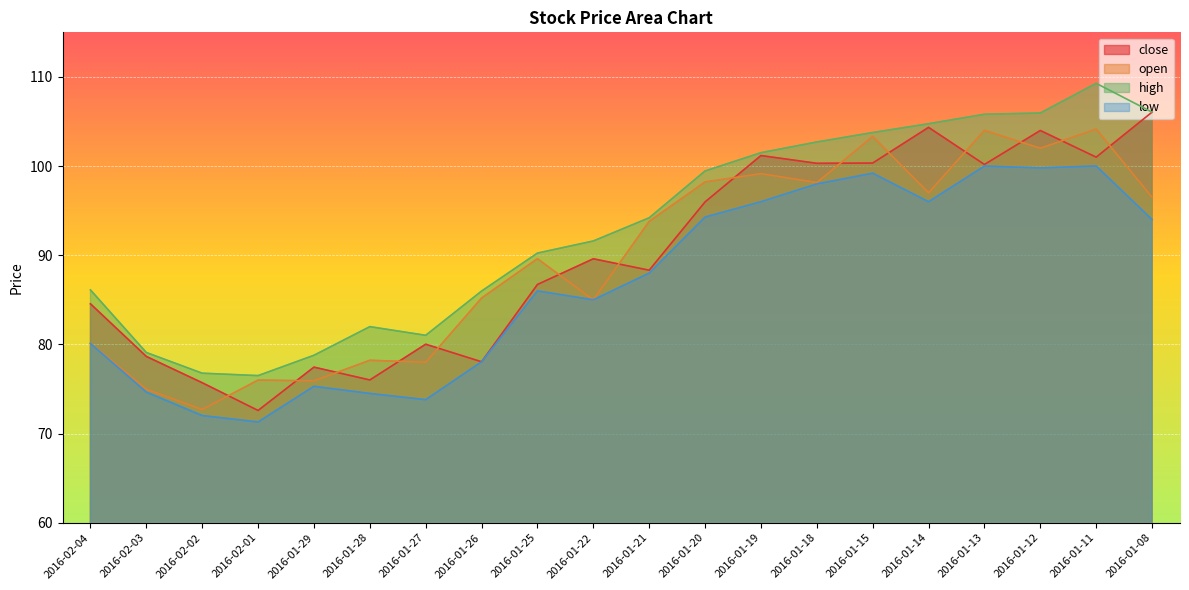

Reading right to left, what are all the values shown in this chart?

close: 106.0	101.0	104.0	100.2	104.3	100.3	100.3	101.2	96.0	88.3	89.6	86.7	78.0	80.0	76.0	77.5	72.6	75.7	78.7	84.5
open: 96.5	104.2	102.0	104.0	97.0	103.3	98.2	99.2	98.2	93.8	85.0	89.6	85.2	78.0	78.2	75.9	76.0	72.7	75.0	80.2
high: 106.0	109.3	106.0	105.8	104.8	103.8	102.7	101.5	99.5	94.2	91.6	90.2	86.0	81.0	82.0	78.8	76.5	76.8	79.1	86.1
low: 94.0	100.0	99.8	100.0	96.0	99.2	98.0	96.0	94.3	88.0	85.0	86.0	78.0	73.8	74.5	75.3	71.3	72.0	74.7	80.1